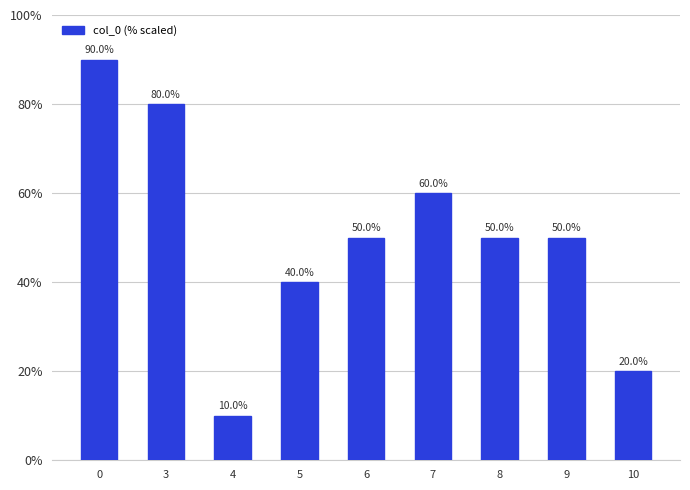

What is the value of the 3rd bar from the left?

10